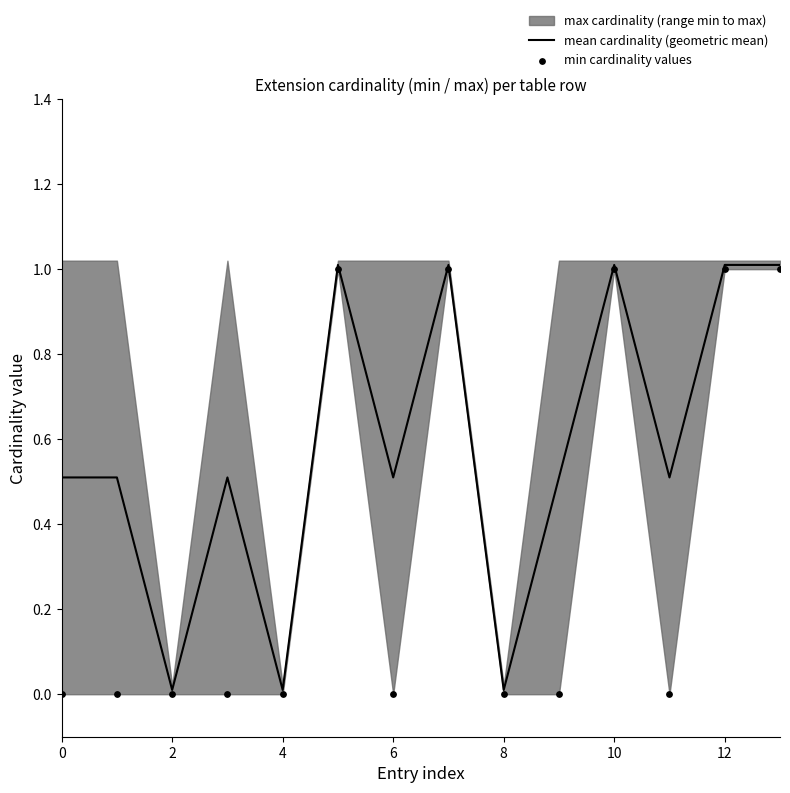

Is it true that mean cardinality (geometric mean) equals 0.0 at 4?

True